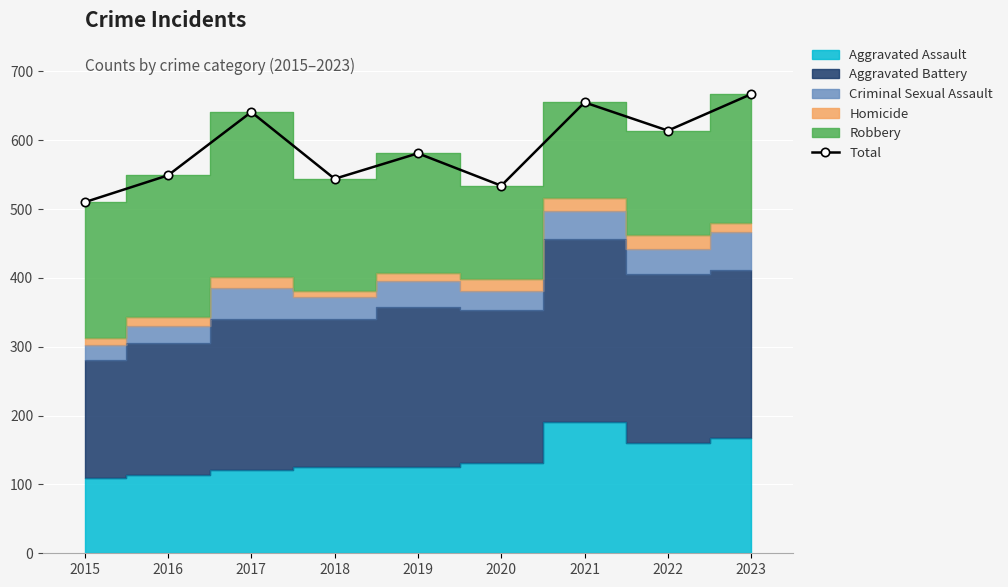

True or false: the data has more than 2 interior local peaks.

True